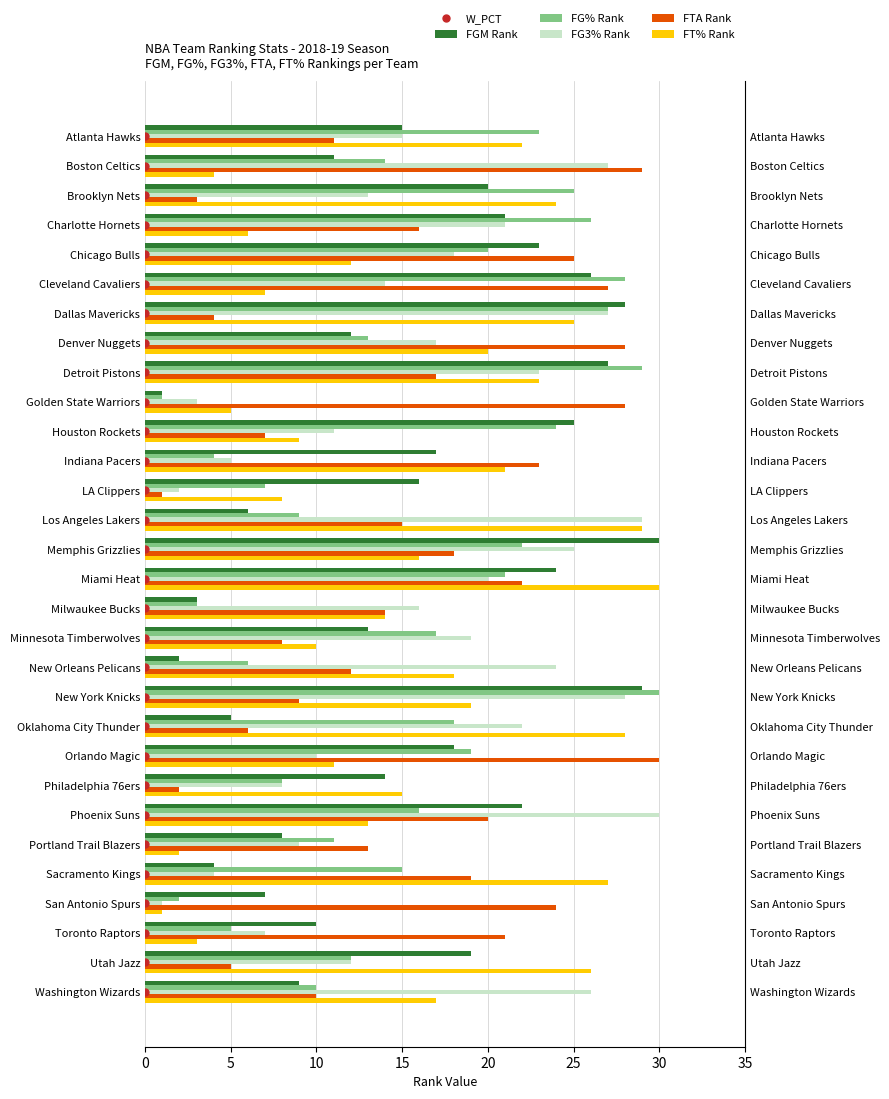

True or false: FTA Rank has a value of 2 at Philadelphia 76ers.

True